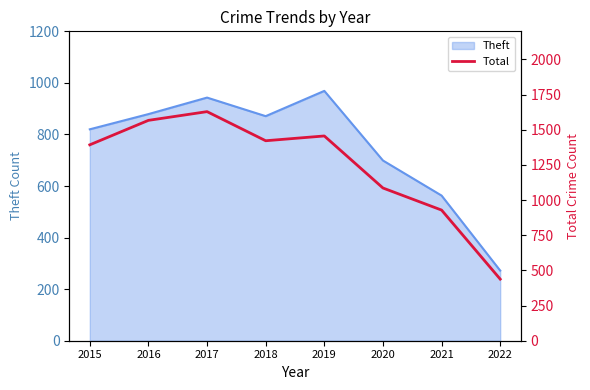

How many data points does each series have?

8